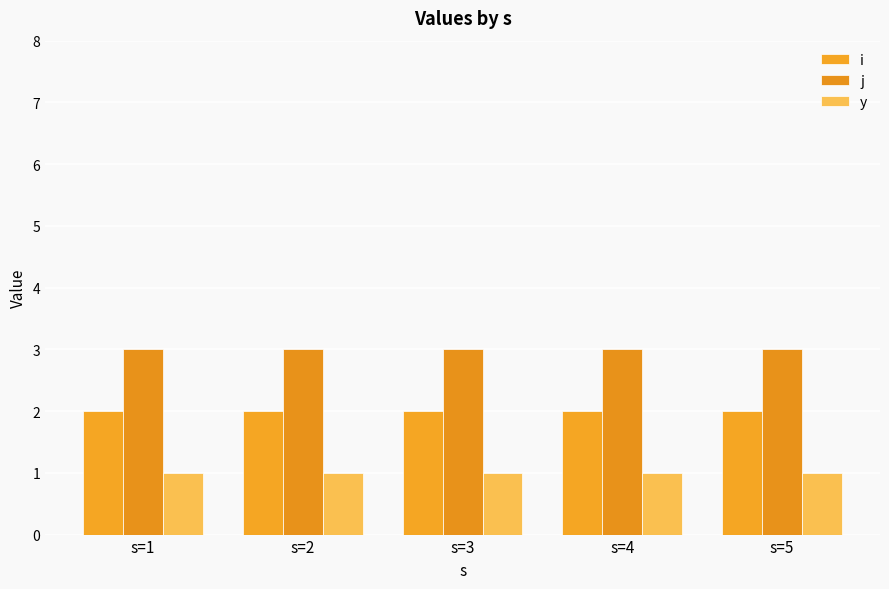

What is the value of the j bar at the 4th from the left?

3